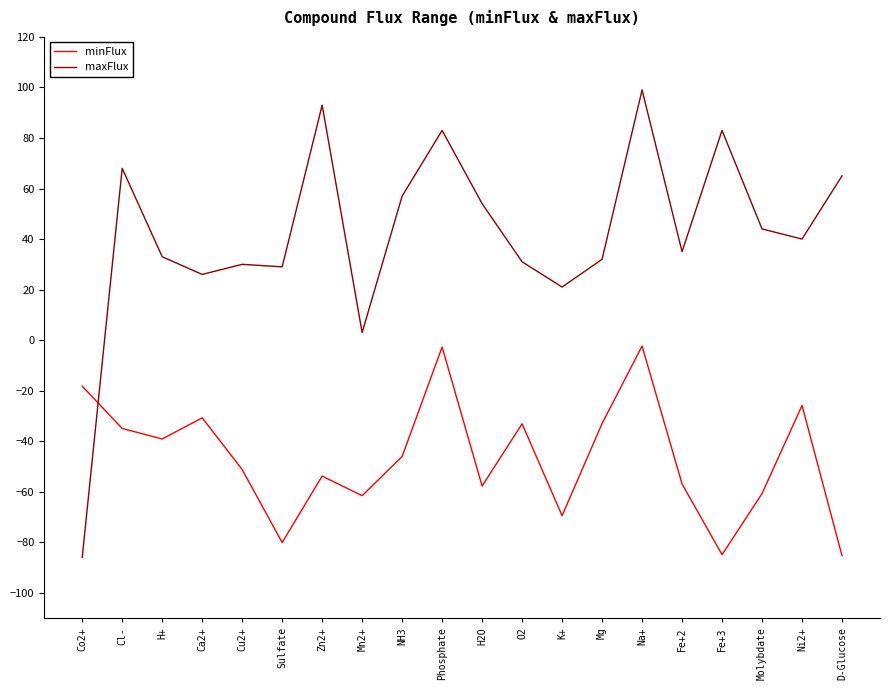

In minFlux, how many points are higher than both neighbors (excluding endpoints)?

6